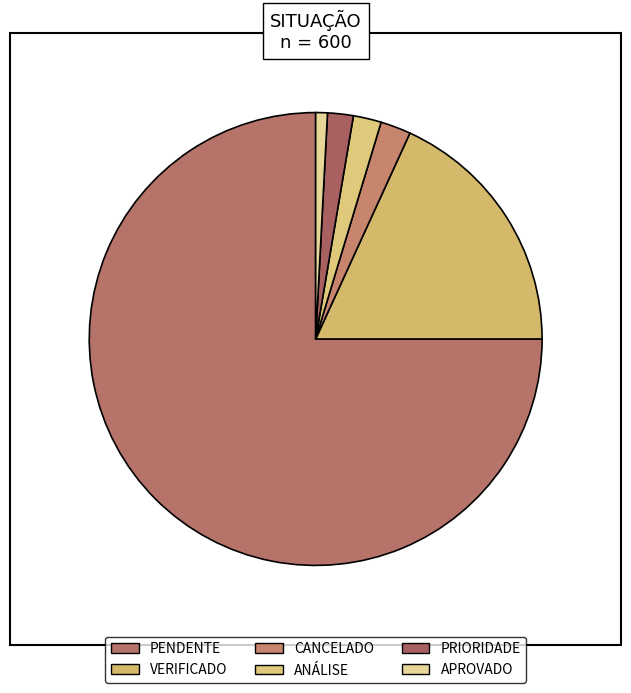

Between PRIORIDADE and PENDENTE, which is larger?

PENDENTE